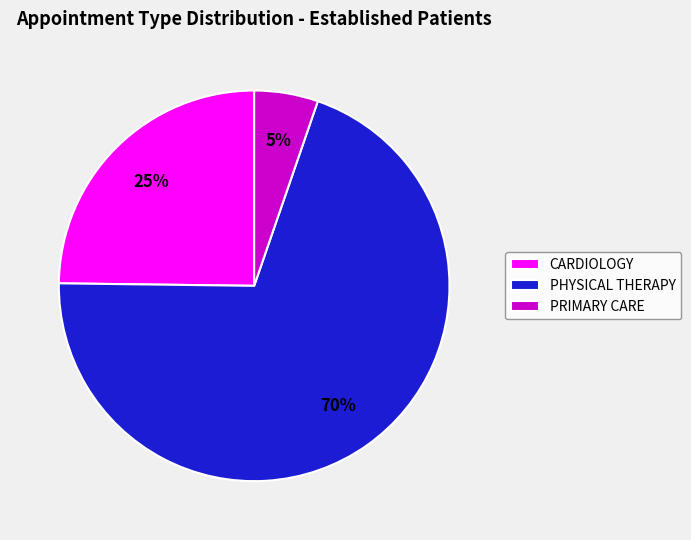

Between CARDIOLOGY and PHYSICAL THERAPY, which is larger?

PHYSICAL THERAPY